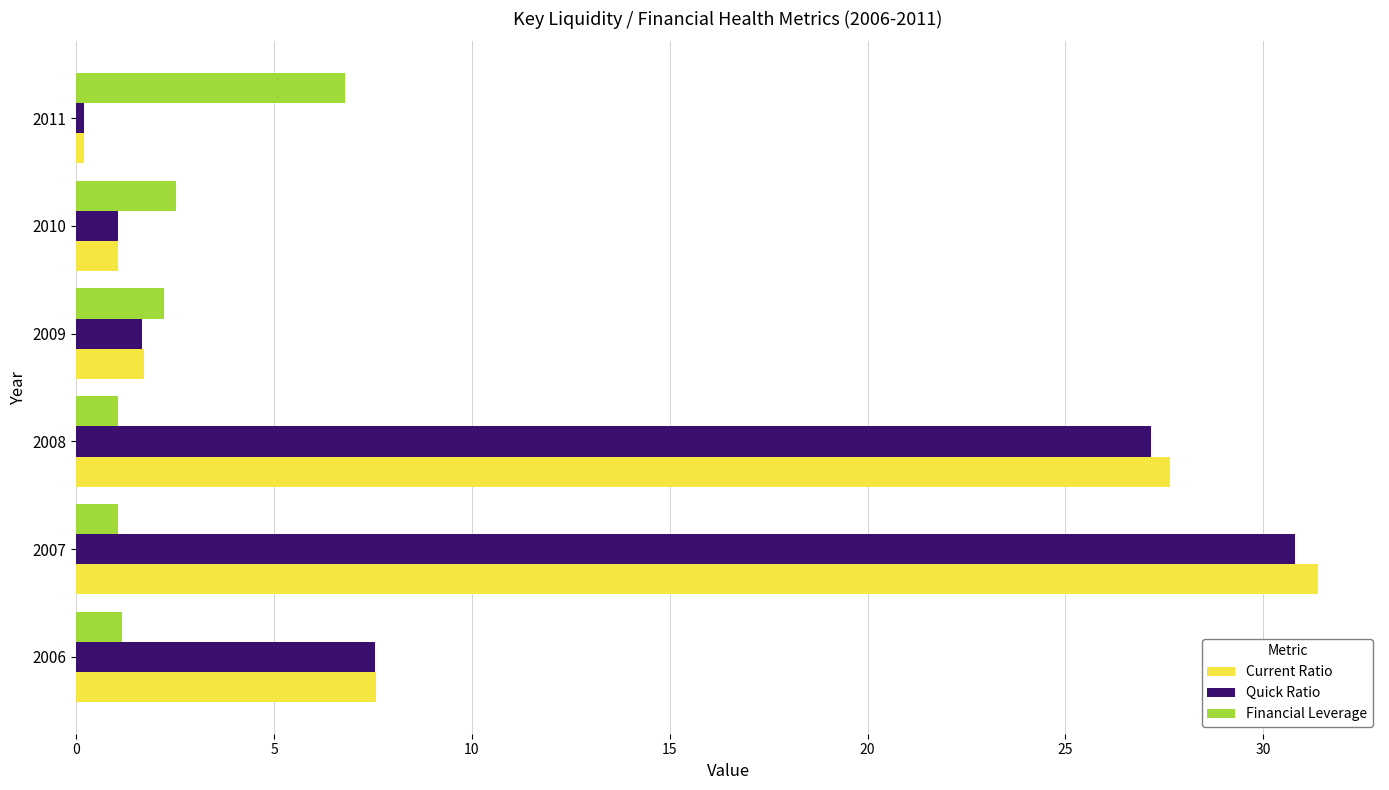

How many data points does each series have?

6